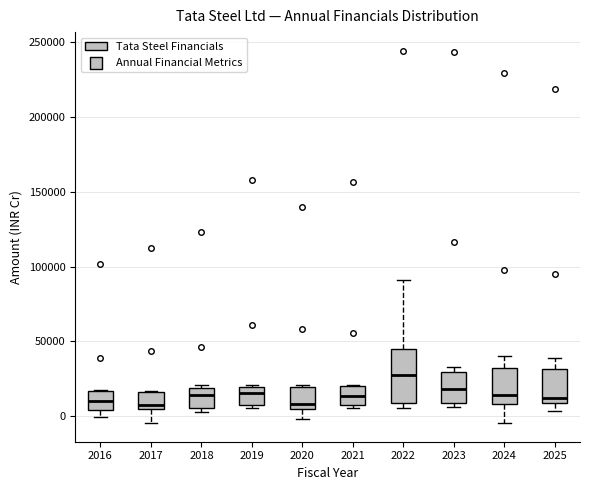

Reading left to right, transcribe this box plot: for each box, give where its median line is, the range the box spans, and where its two whiskers end, as read against the y-axis. The values are not printed on the chart, so give them approximately, as read against the axis.

2016: median 10000, box 5000 to 15000, whiskers 0 to 20000
2017: median 10000, box 5000 to 15000, whiskers -5000 to 15000
2018: median 15000, box 5000 to 20000, whiskers 5000 (just below the box's lower edge) to 20000 (just above the box's upper edge)
2019: median 15000, box 10000 to 20000, whiskers 5000 to 20000
2020: median 10000, box 5000 to 20000, whiskers 0 to 20000
2021: median 15000, box 10000 to 20000, whiskers 5000 to 20000
2022: median 25000, box 10000 to 45000, whiskers 5000 to 90000
2023: median 20000, box 10000 to 30000, whiskers 5000 to 35000
2024: median 15000, box 10000 to 30000, whiskers -5000 to 40000
2025: median 10000 (just above the box's lower edge), box 10000 to 30000, whiskers 5000 to 40000